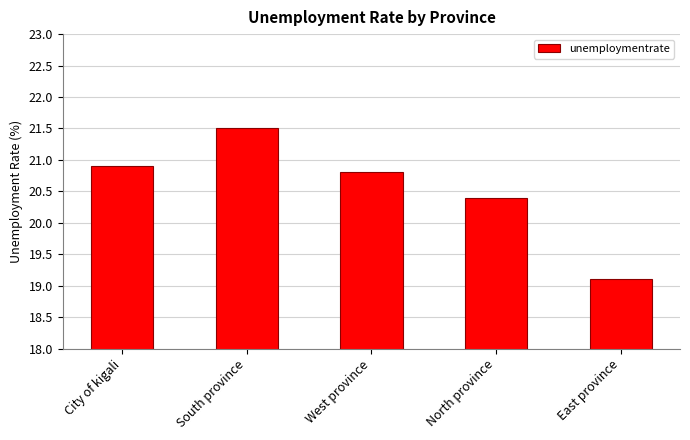

What is the label of the 2nd bar from the right?

North province